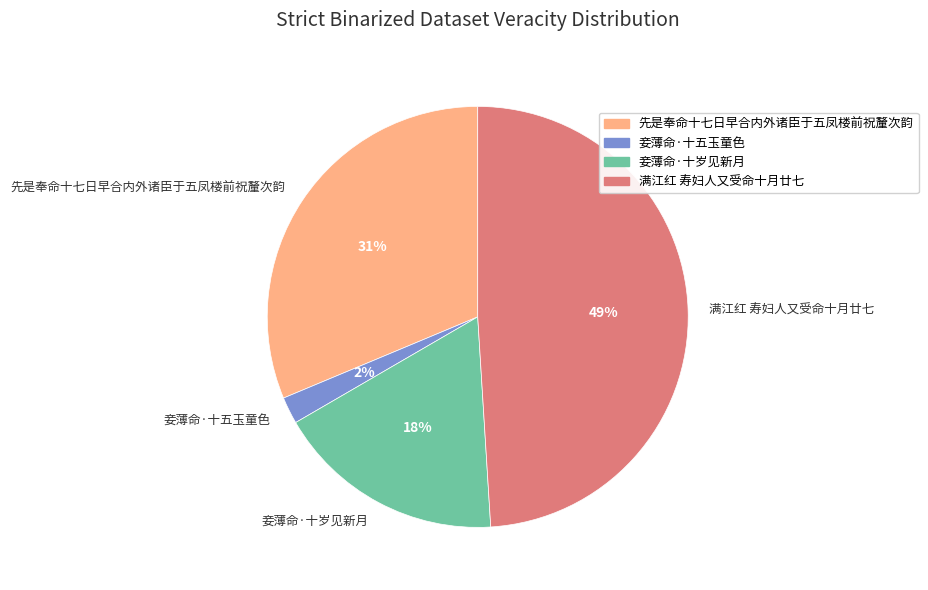

To the nearest percent, what is the average slice percentage?

25%